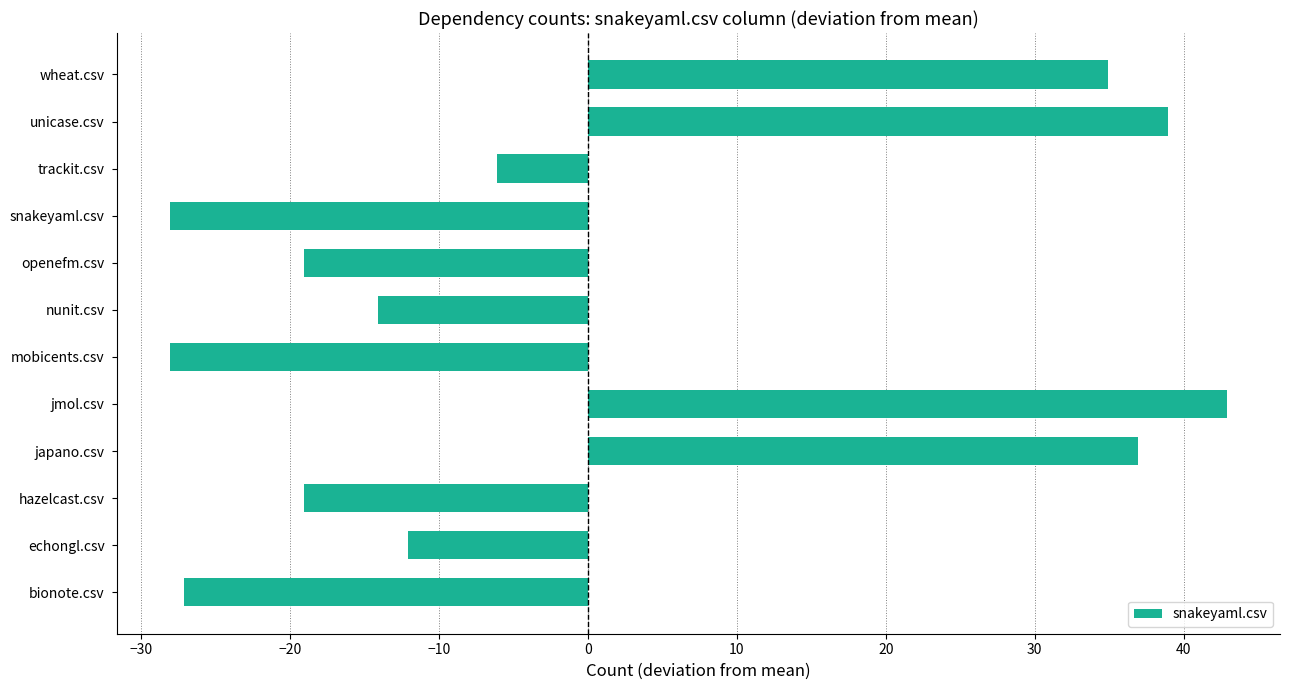

The value at bionote.csv is -44.3. True or false?

False